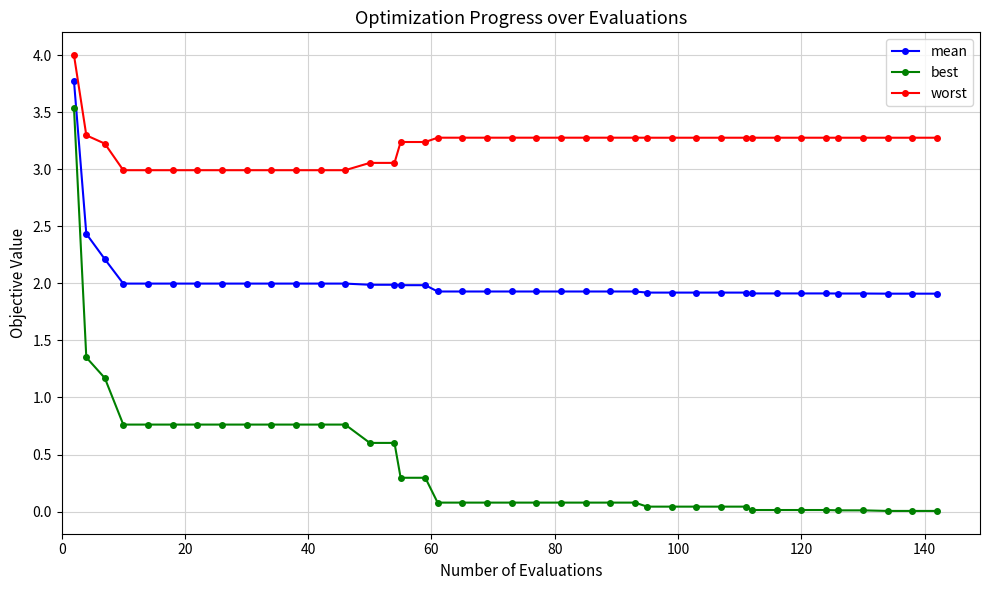

Which series has the widest spread of values?

best